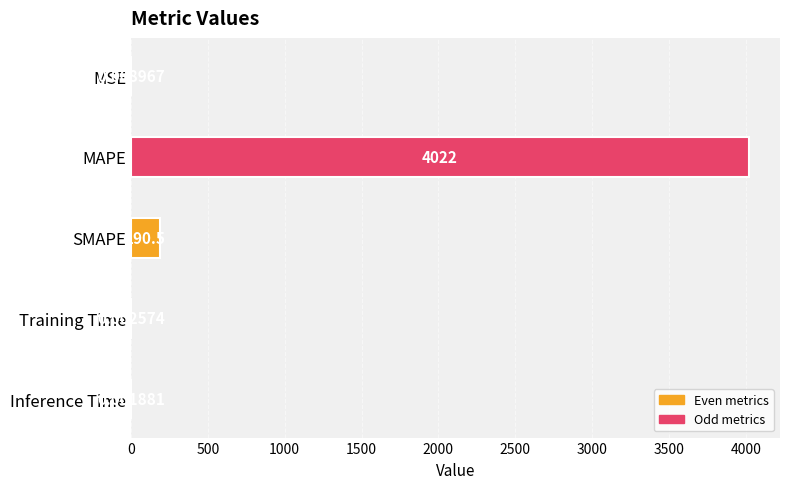

At which category does the chart reach its peak across all series?

MAPE